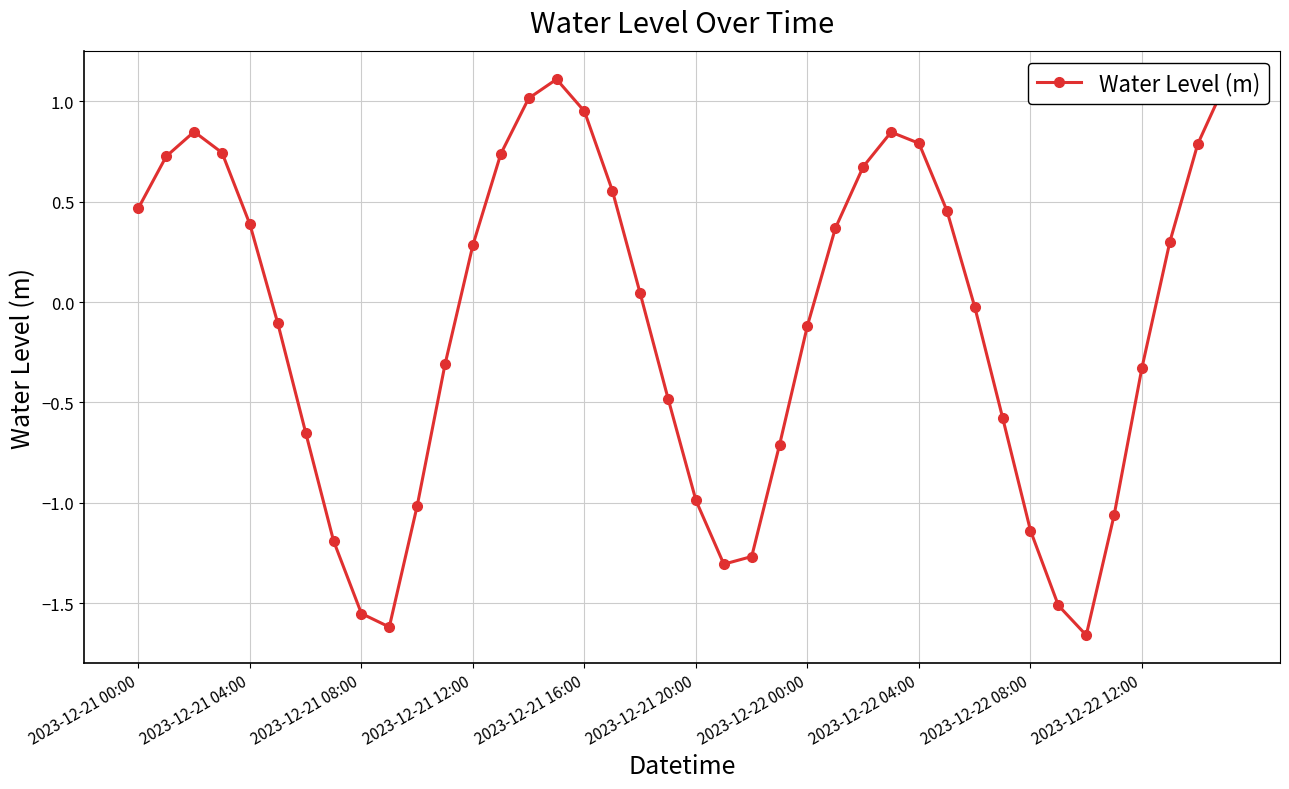

How many points are higher than both their immediate neighbors (excluding endpoints)?

3